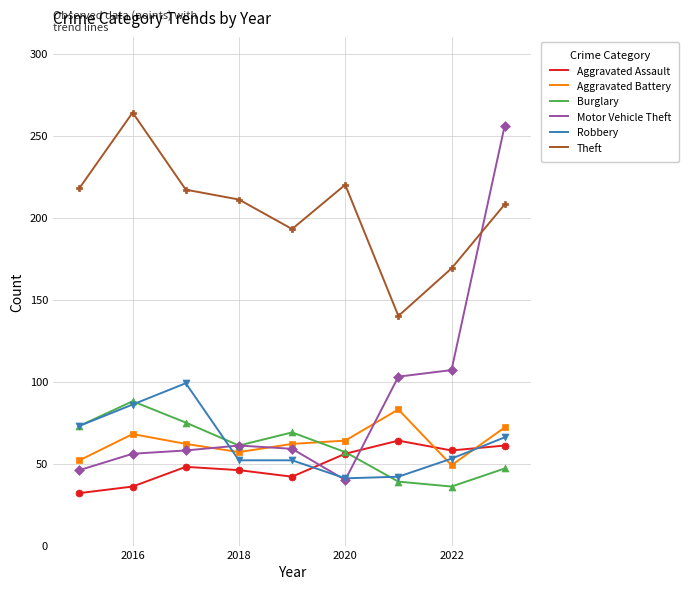

Which series has the largest range (max minus min)?

Motor Vehicle Theft